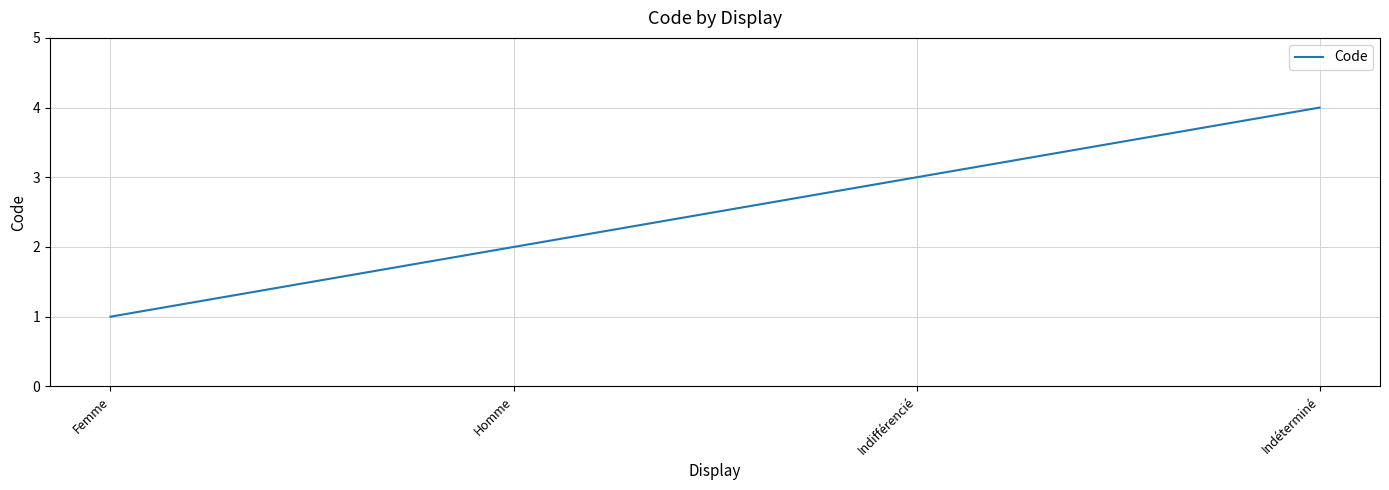

Which has a higher value, Femme or Indifférencié?

Indifférencié